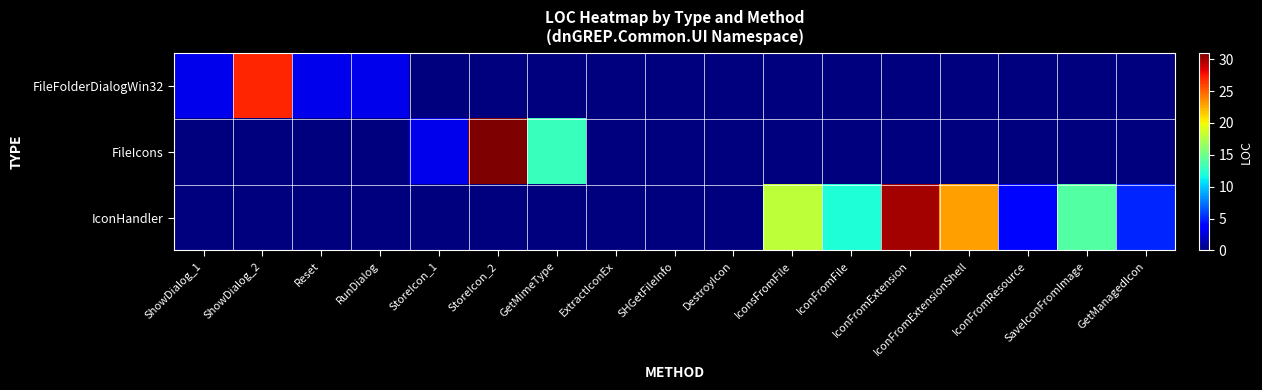

Between RunDialog and GetManagedIcon, which series saw the biggest shift?

IconHandler